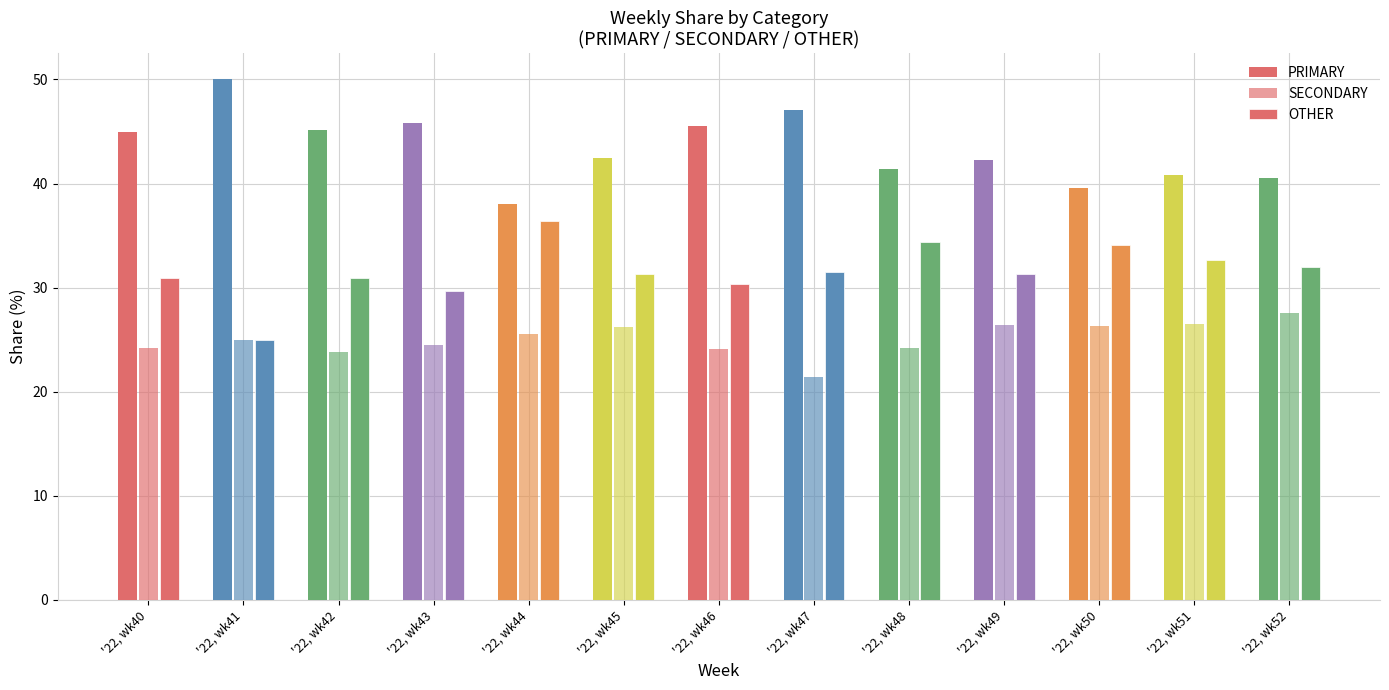

Which series has the widest spread of values?

PRIMARY